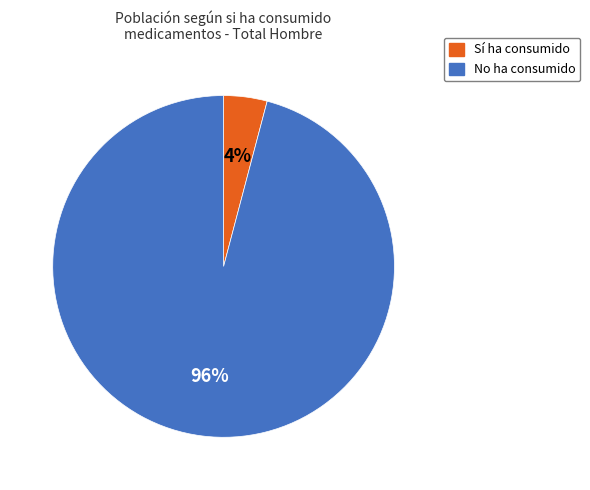

To the nearest percent, what is the difference between the largest and smallest slice percentages?

92%